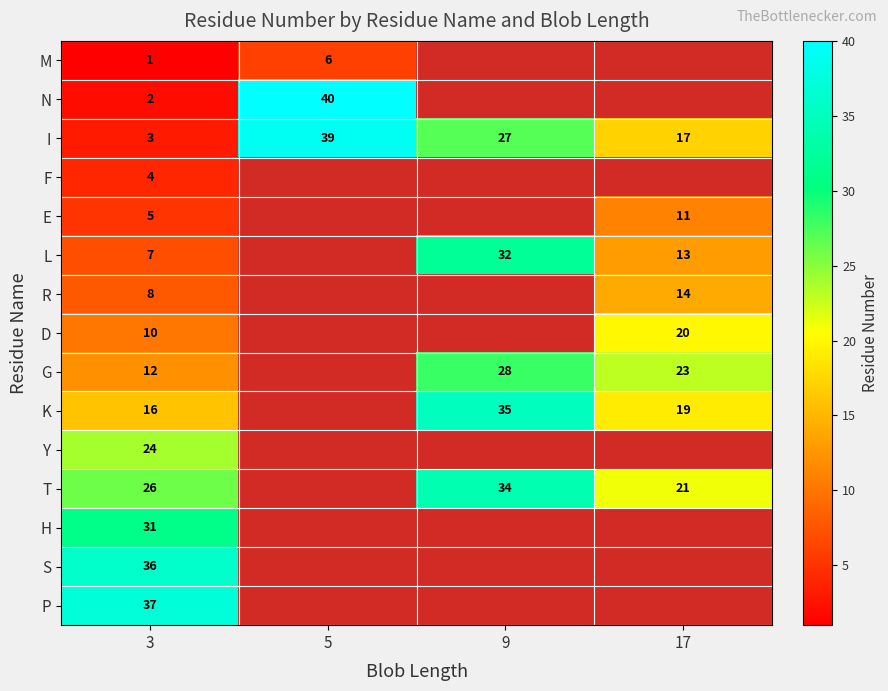

True or false: G has a value of 23.0 at 17.

True